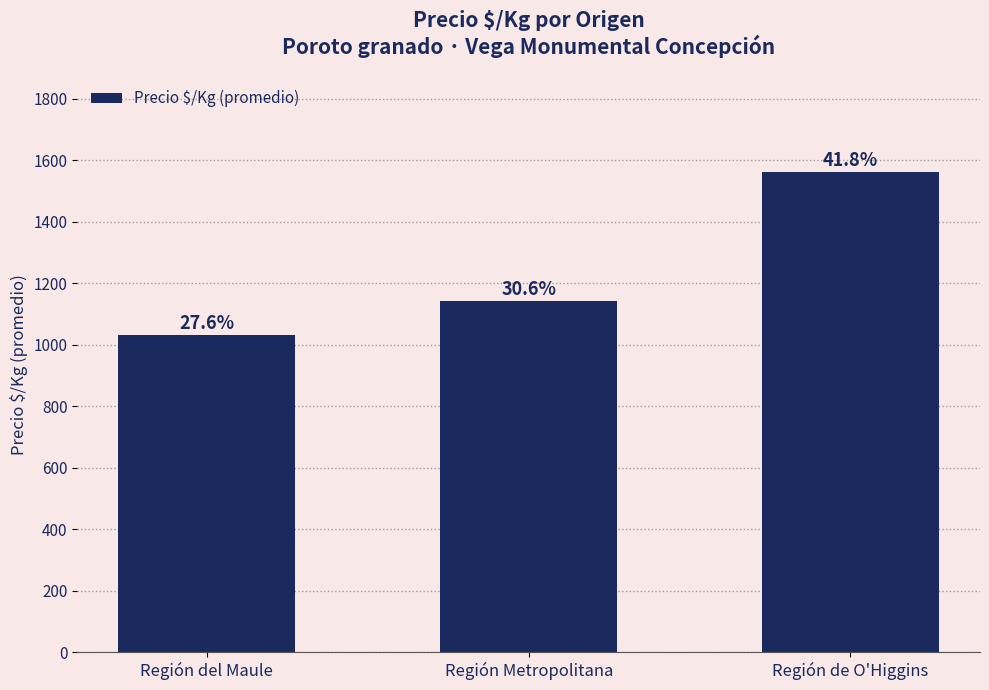

What is the smallest value displayed?

1030